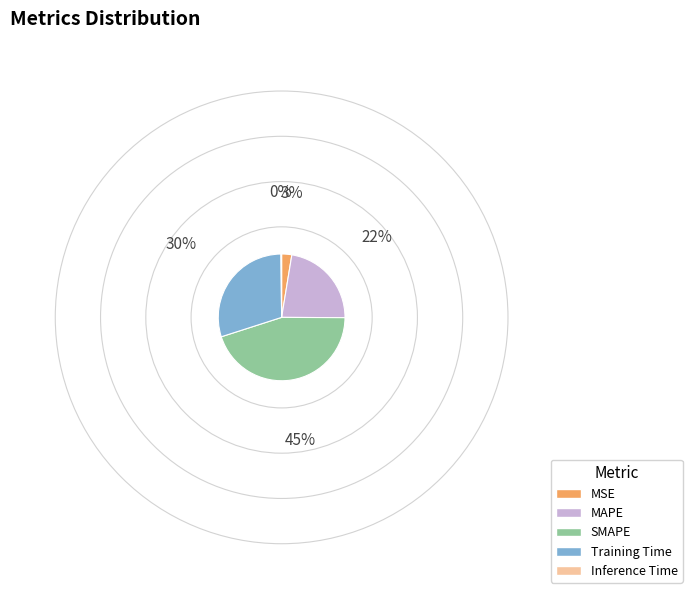

Combined, do SMAPE and Training Time account for over 50%?

Yes